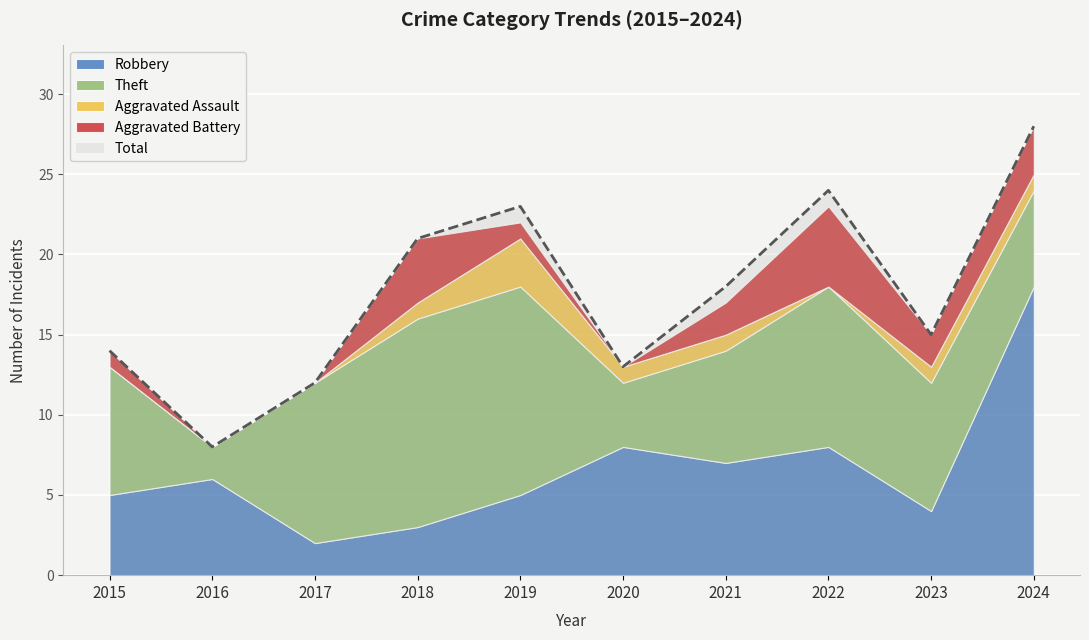

At 2016, list the series in order from smallest to largest.

Aggravated Assault, Aggravated Battery, Theft, Robbery, Total